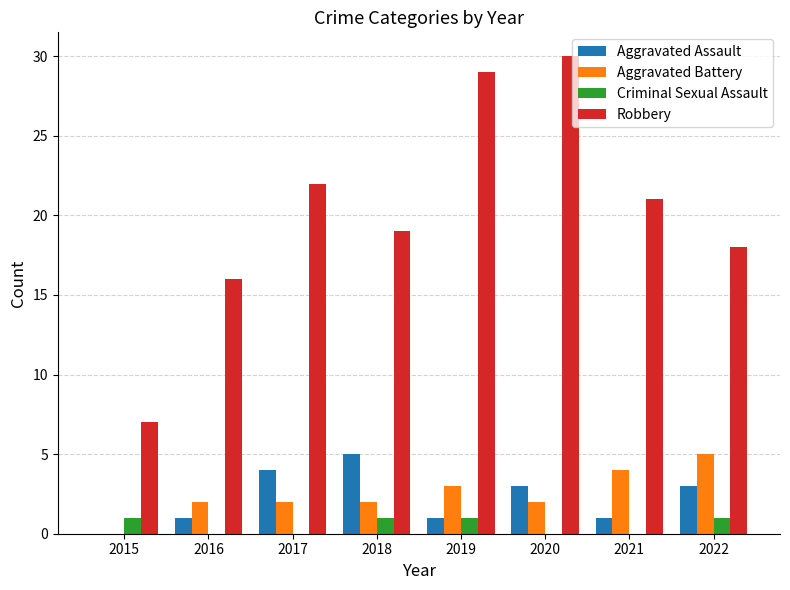

Is the value of Aggravated Assault at 2015 greater than the value of Aggravated Battery at 2017?

No